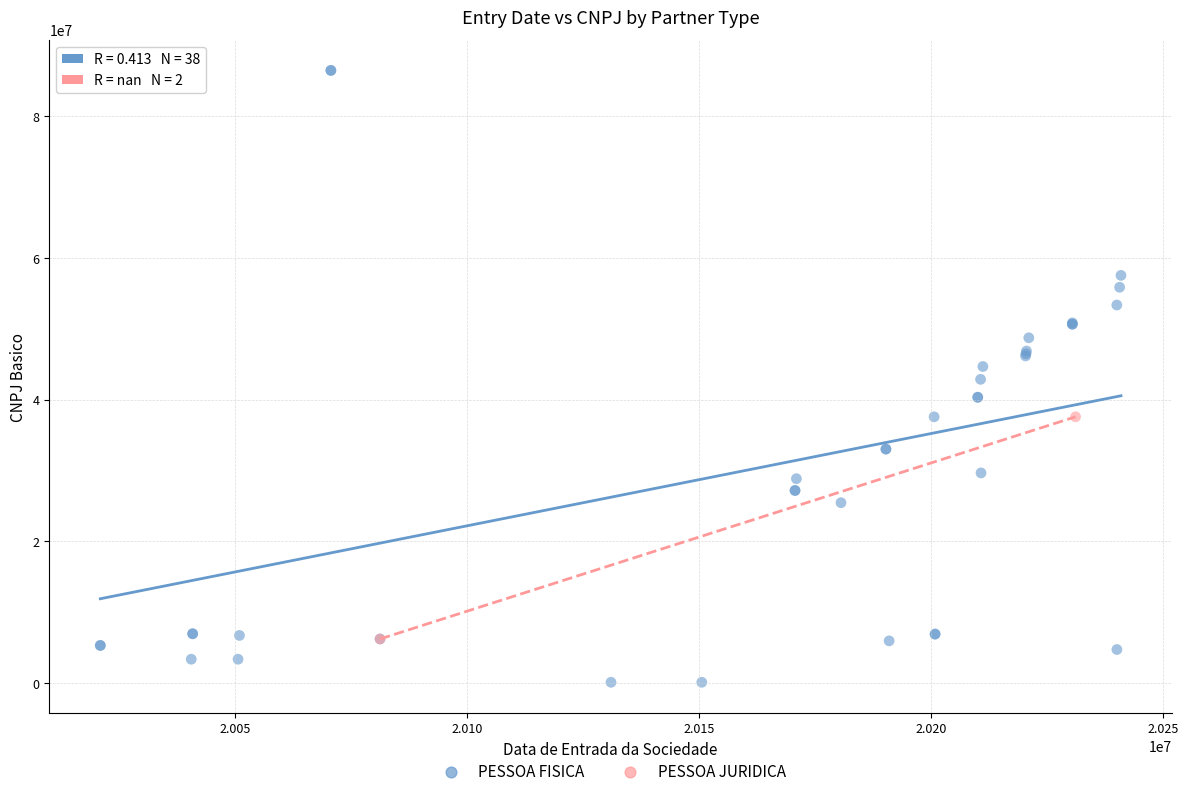

What are all the series names shown in the legend?

PESSOA FISICA, PESSOA JURIDICA